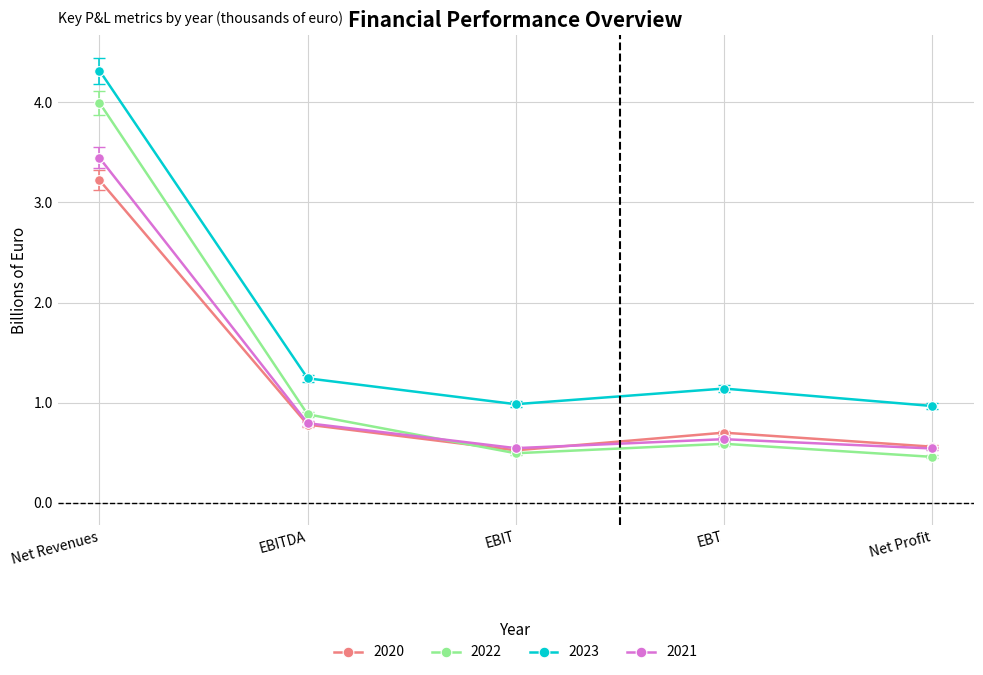

Which series has the largest total across all categories?

2023